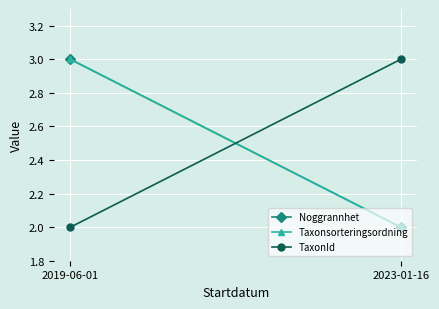

Which series changed the most between 2019-06-01 and 2023-01-16?

Noggrannhet